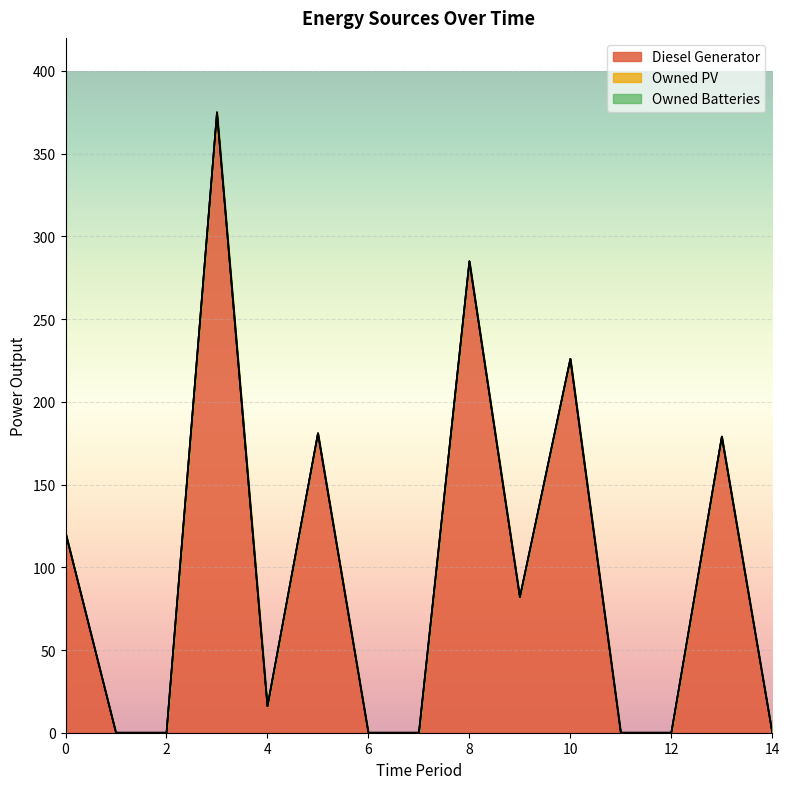

How many lines are shown in the chart?

3